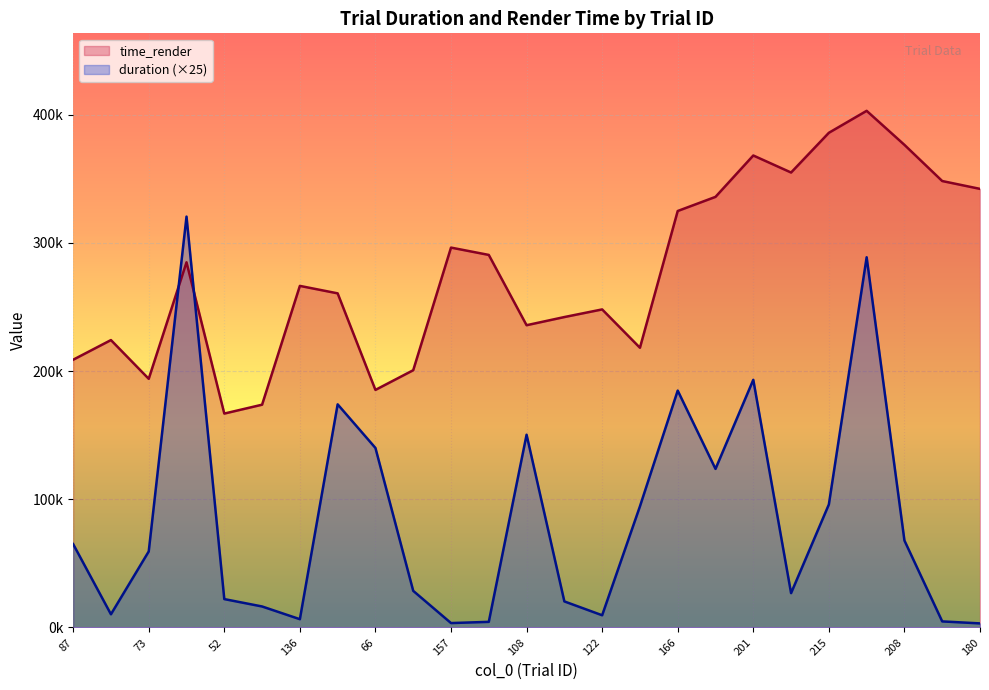

Which series has the largest total across all categories?

time_render